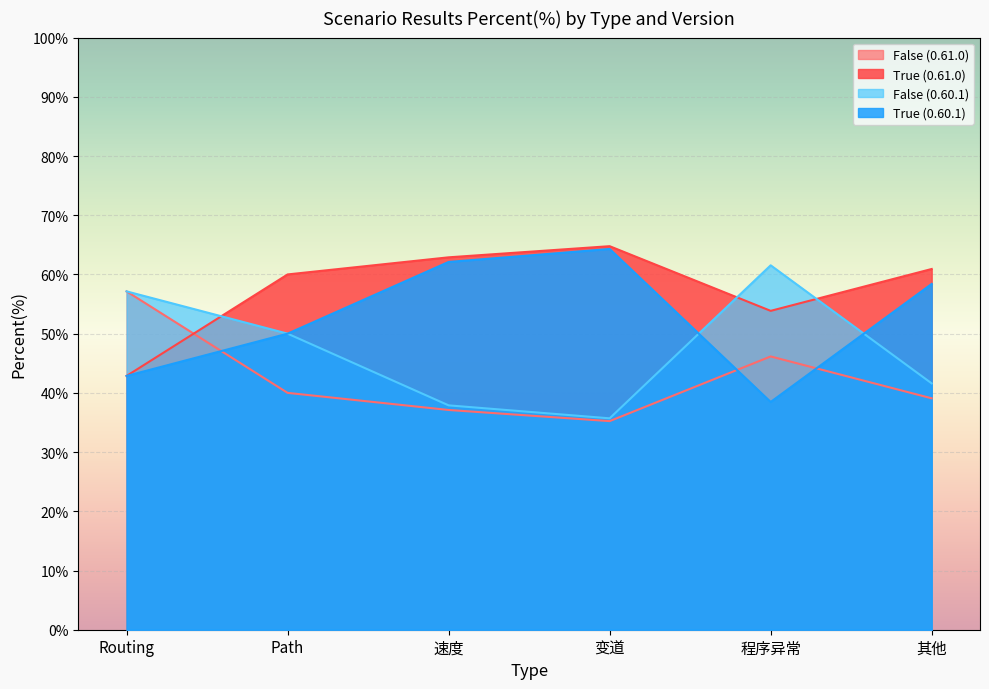

What is the sum of all True (0.60.1) values?

316.1